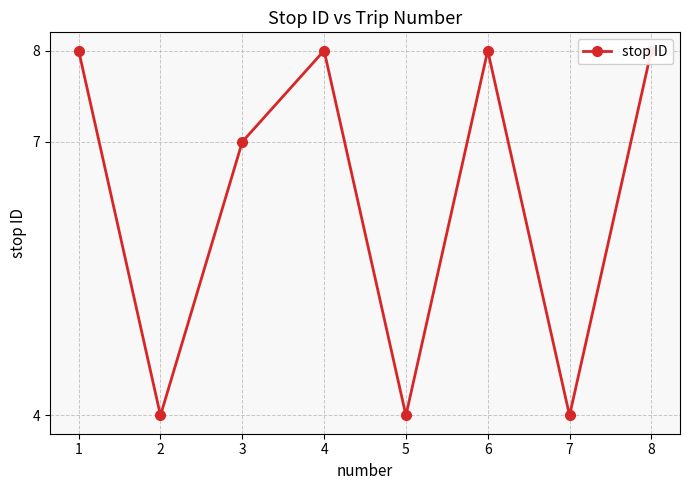

The value at 6 is 8. True or false?

True